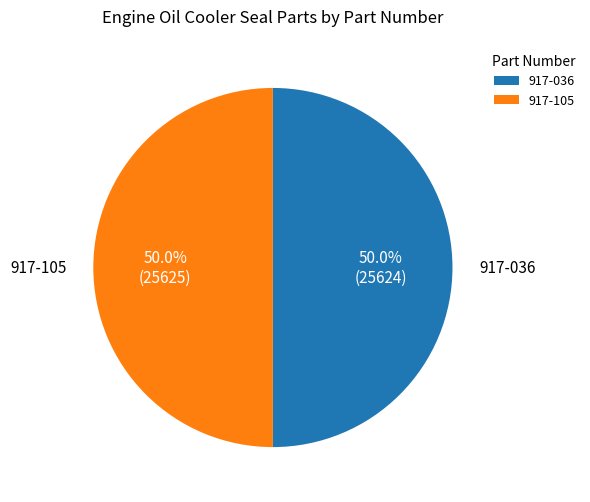

To the nearest percent, what percentage of the pie is 917-105?

50%